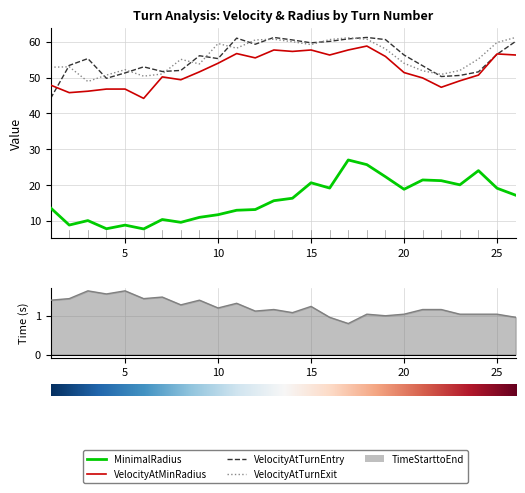

Is it true that VelocityAtTurnEntry equals 95.7 at 9?

False